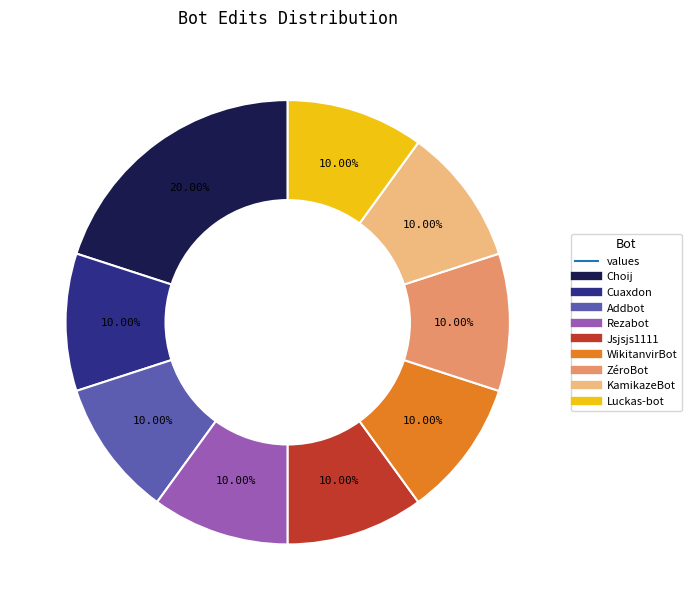

Is there a majority slice in this chart?

No